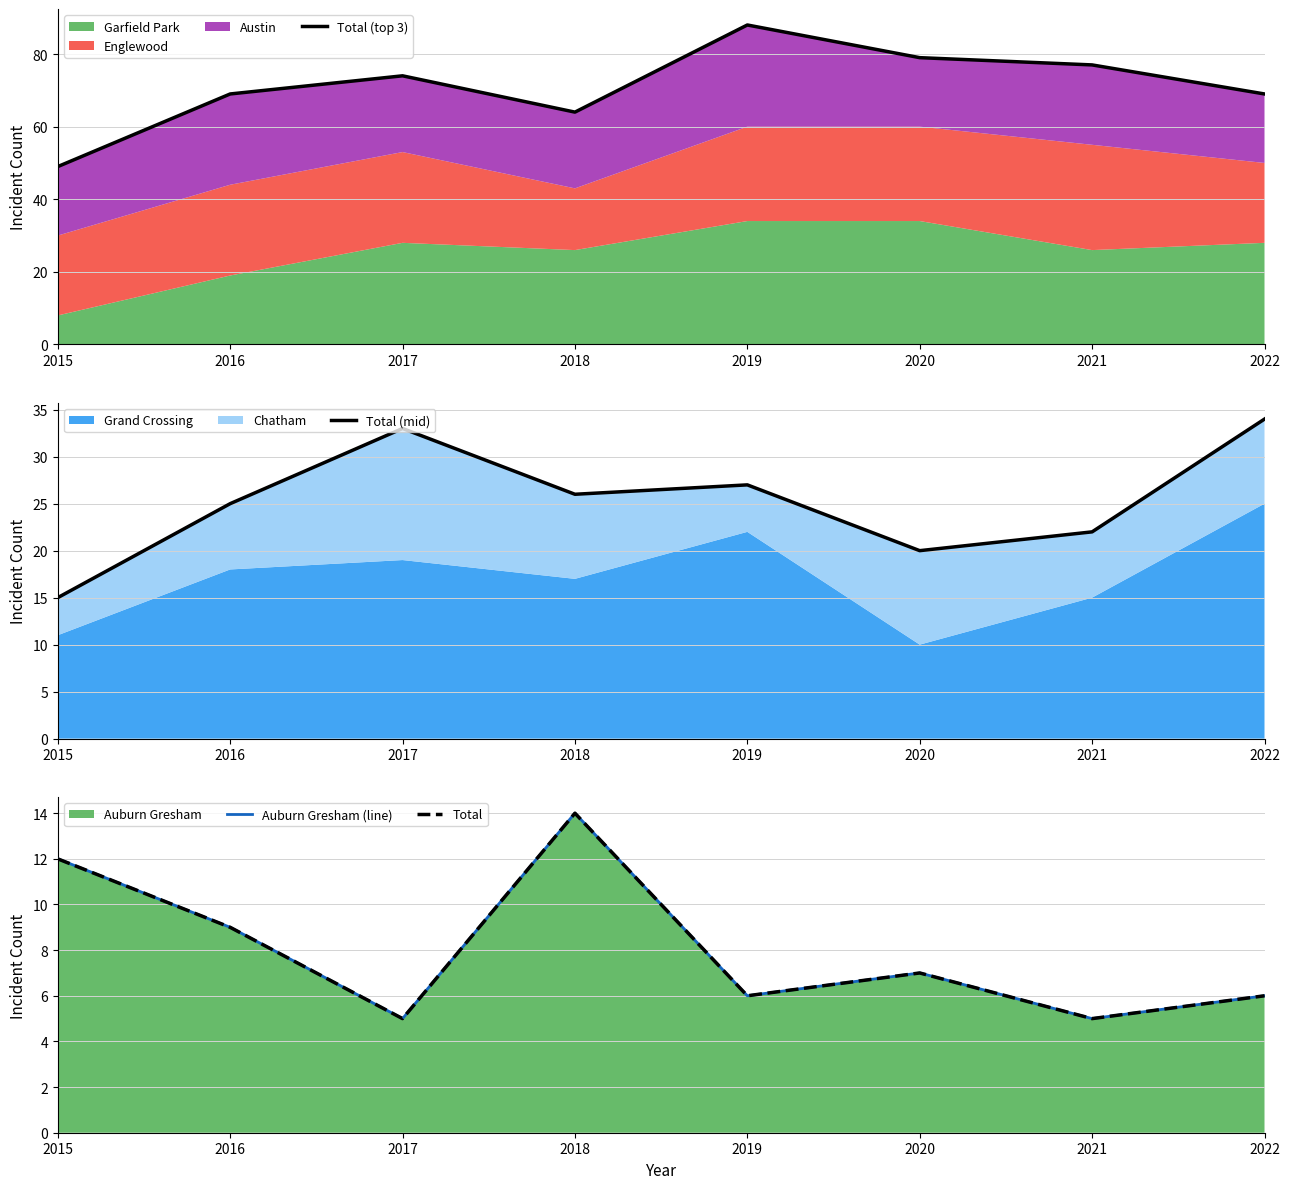

How many interior local peaks does the Total (top 3) series have?

2